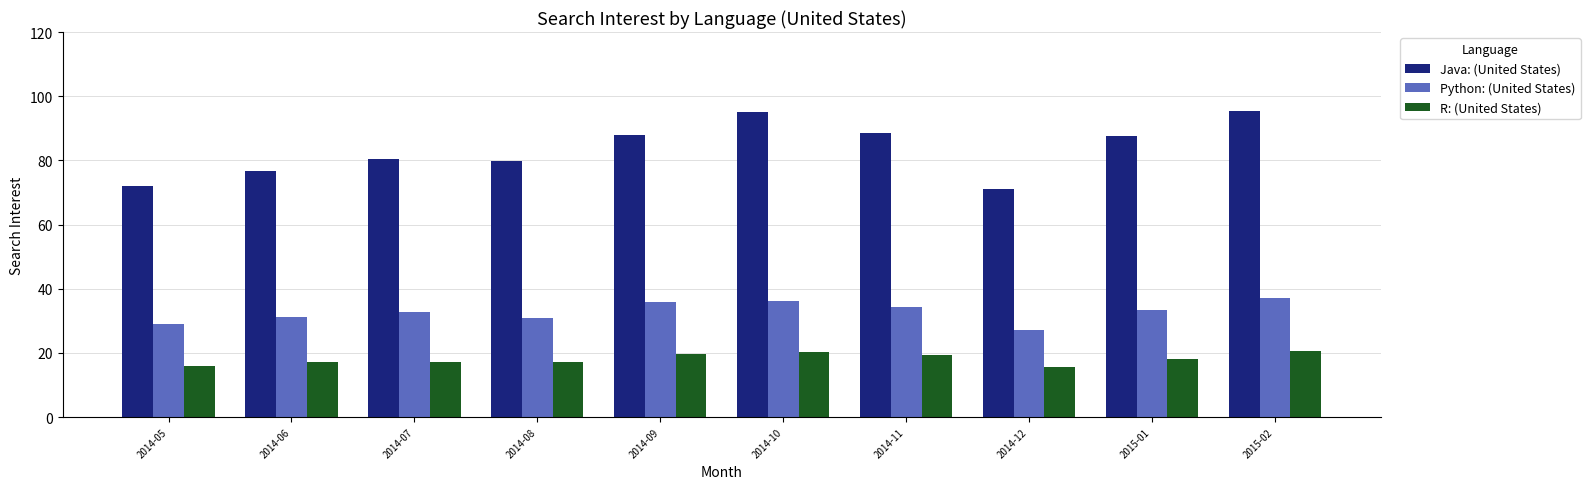

True or false: Java: (United States) has a value of 118.3 at 2014-12.

False